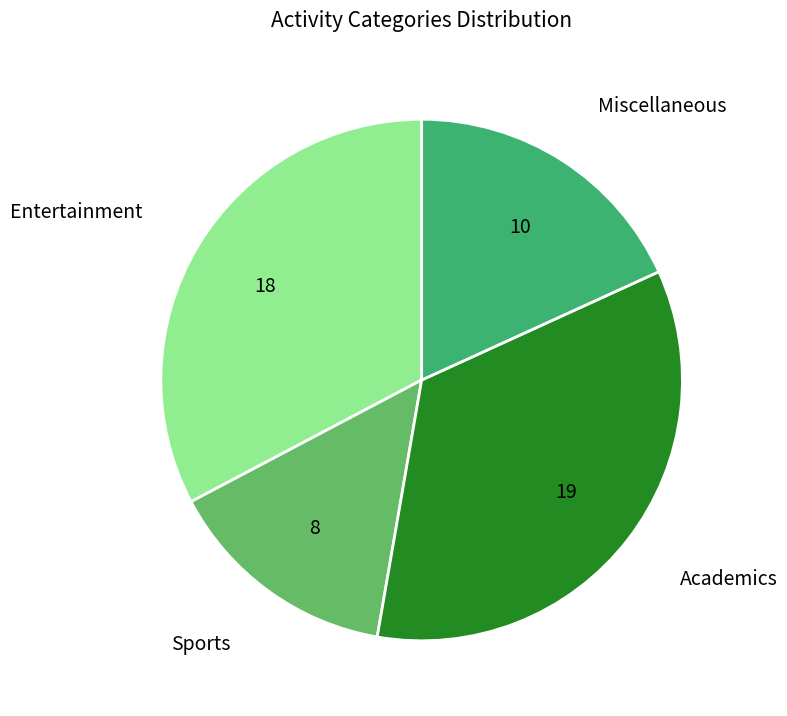

Is there a majority slice in this chart?

No